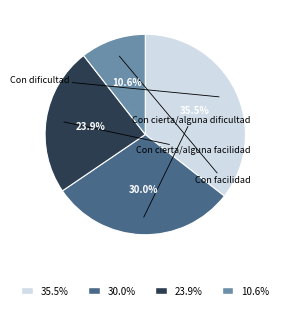

To the nearest percent, what is the difference between the largest and smallest slice percentages?

25%